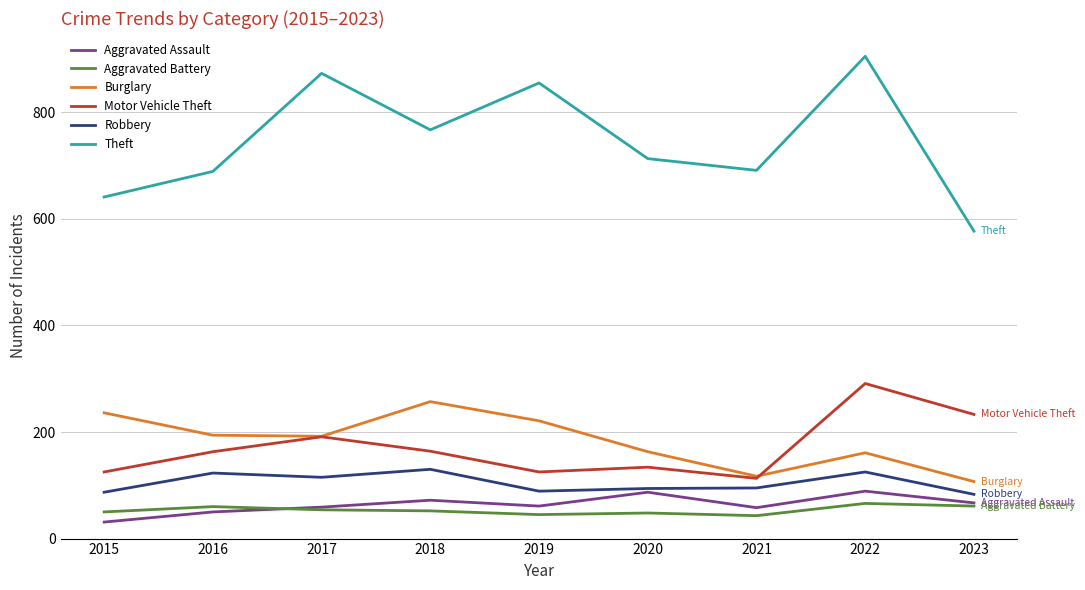

Does the chart display data point markers on the line(s)?

No